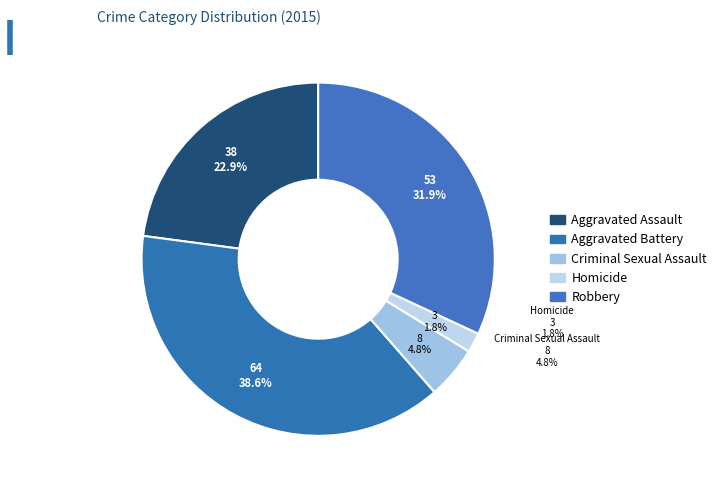

How many segments does this pie chart have?

5